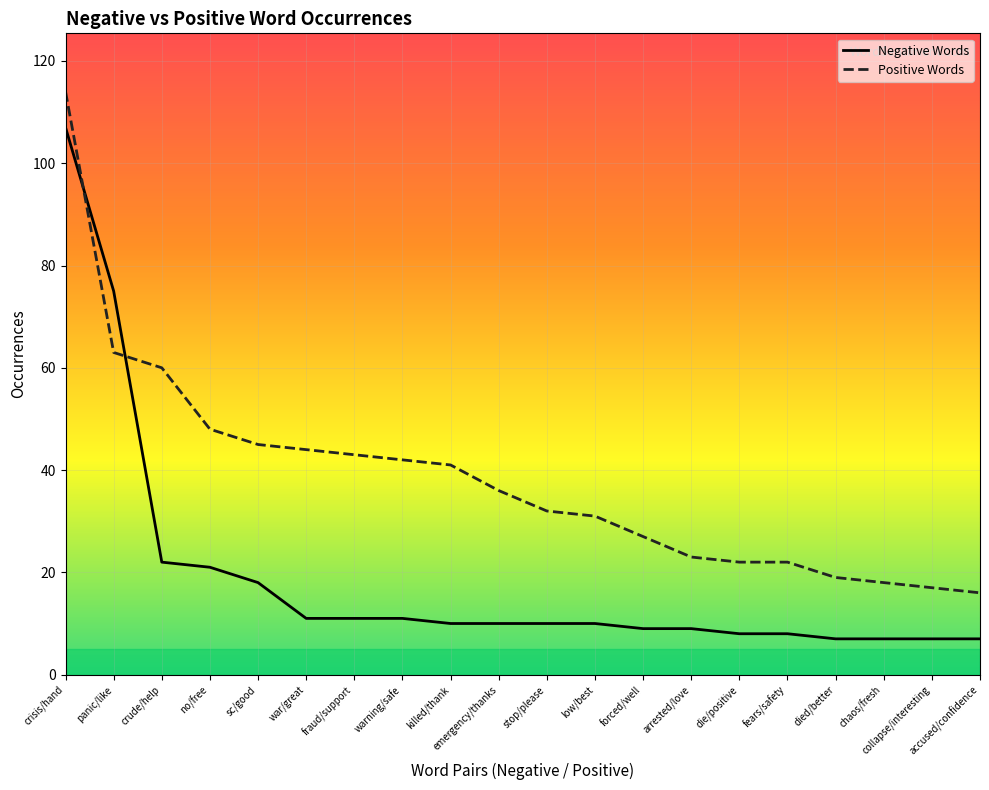

What is the difference between the second highest and second lowest values in the Positive Words series?

46